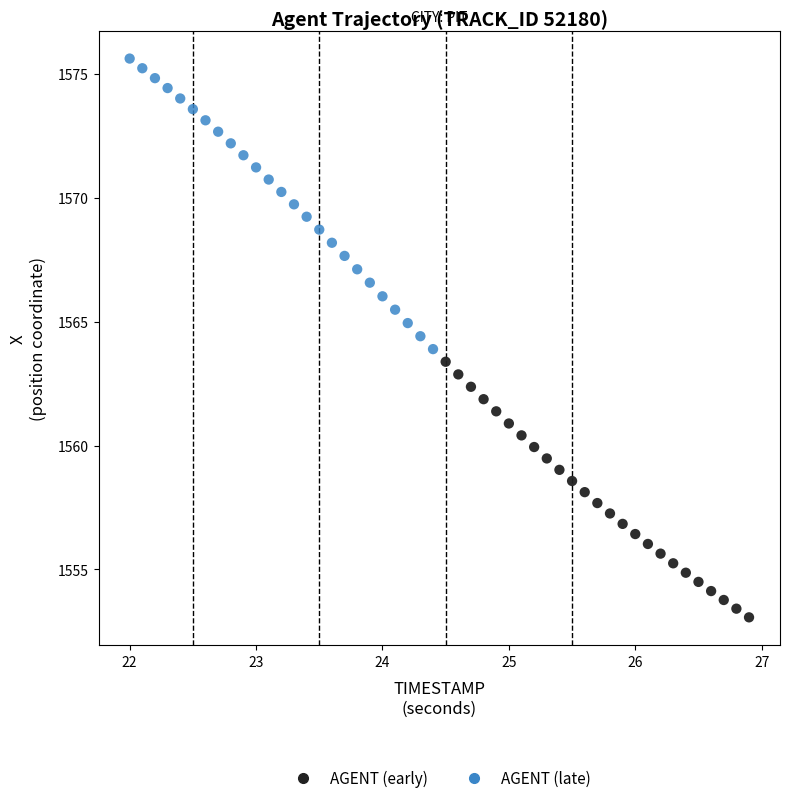

Which series reaches the maximum Y coordinate?

AGENT (early)